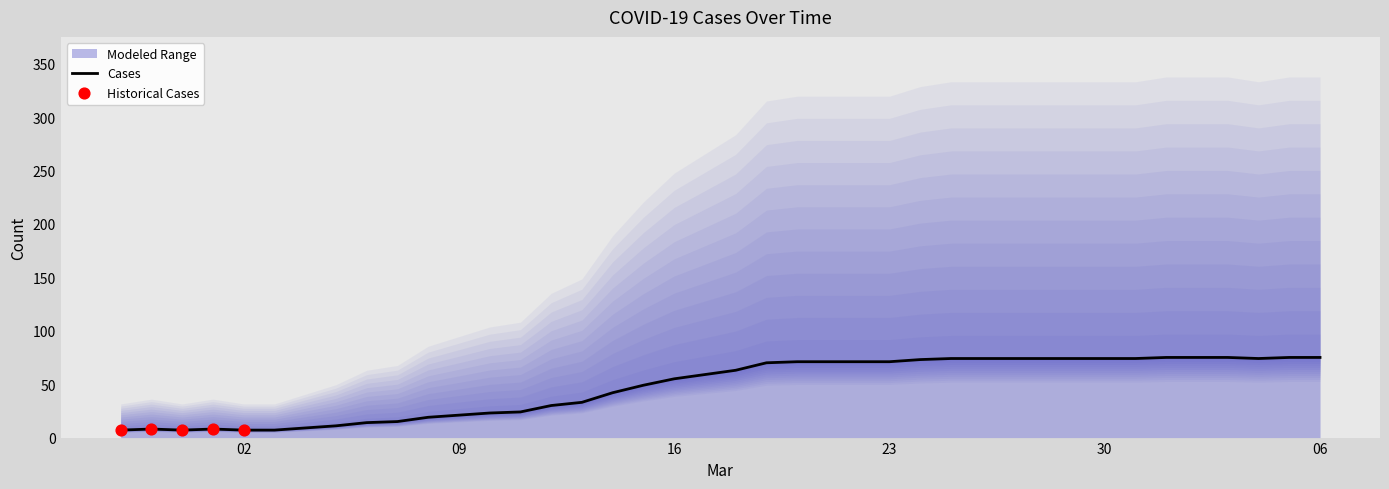

What is the maximum value for Cases?

75